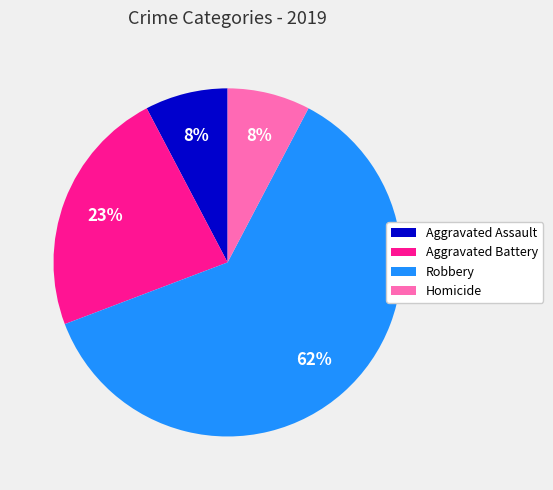

To the nearest percent, what portion does Homicide represent?

8%